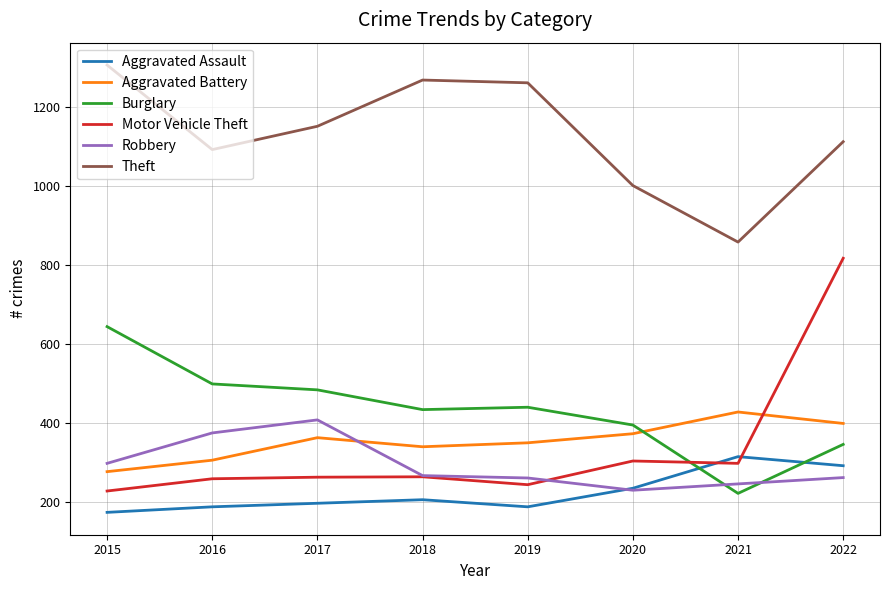

What is the difference between the Aggravated Assault values at 2016 and 2018?

18